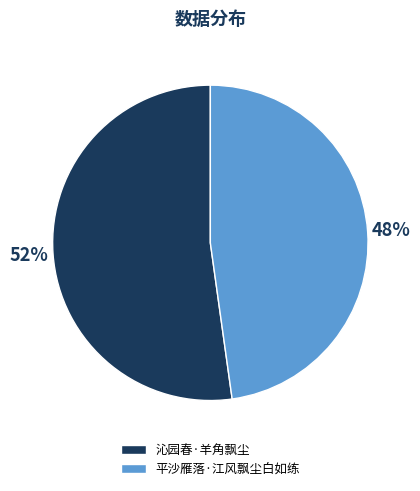

How many slices are in this pie chart?

2